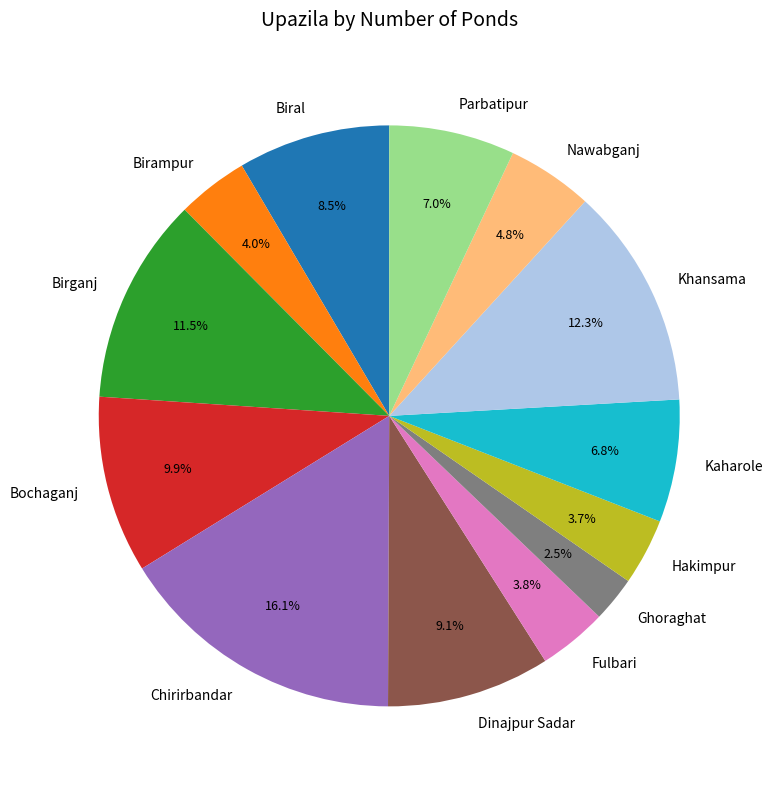

Which slice is the largest?

Chirirbandar